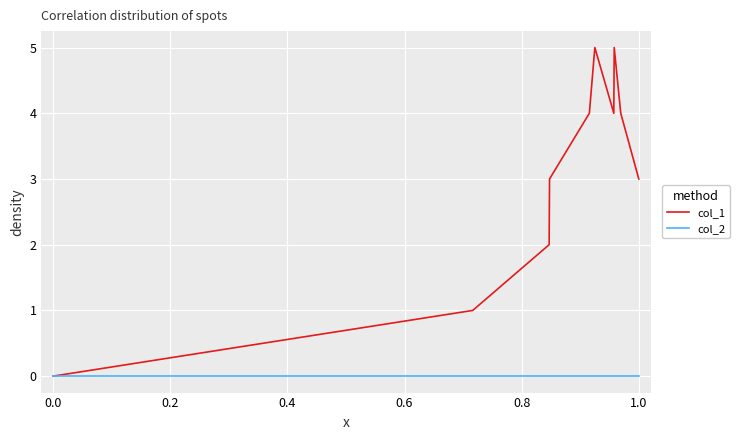

Which series has the largest total across all categories?

col_1